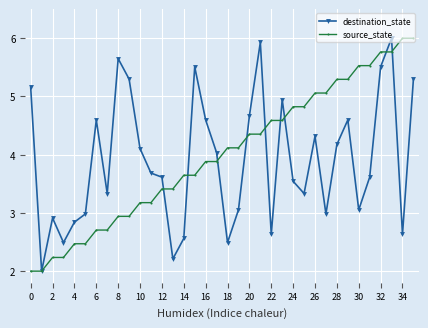

What is the value of the source_state point at the 34th from the left?

5.8